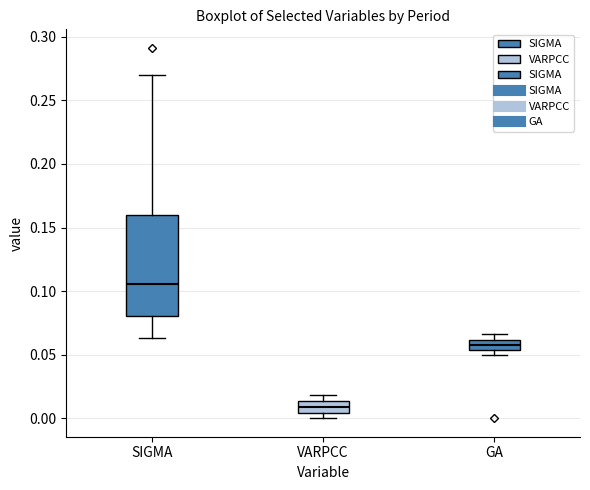

Where does the median line of the box for VARPCC sit on the y-axis? The values are not printed on the chart, so give them approximately, as read against the axis.

0.010